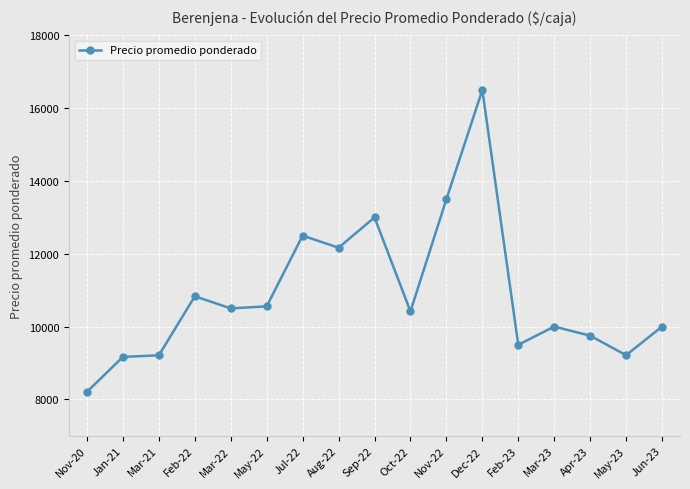

Which category has the highest value across all series?

Dec-22